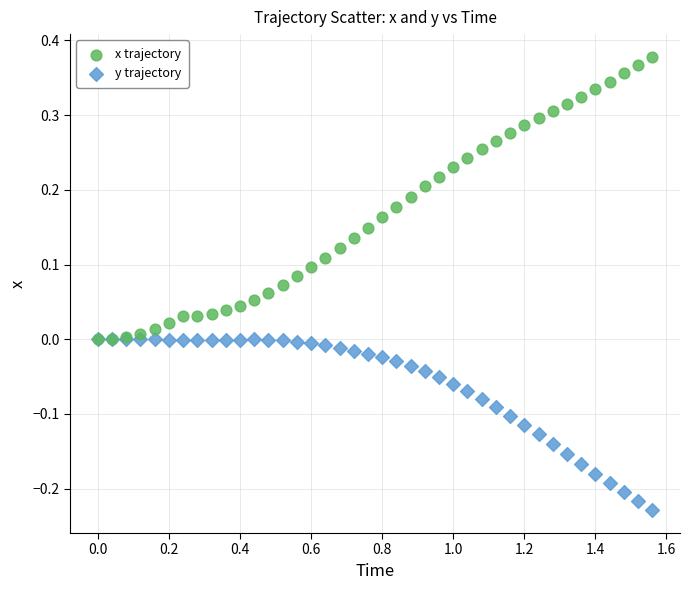

Which series reaches the maximum Y coordinate?

x trajectory